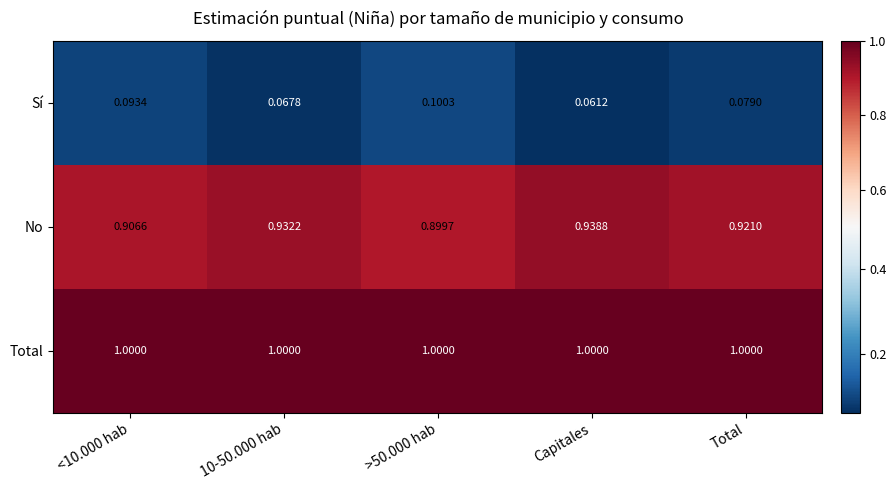

Rank the series at Capitales from highest to lowest value.

Total, No, Sí